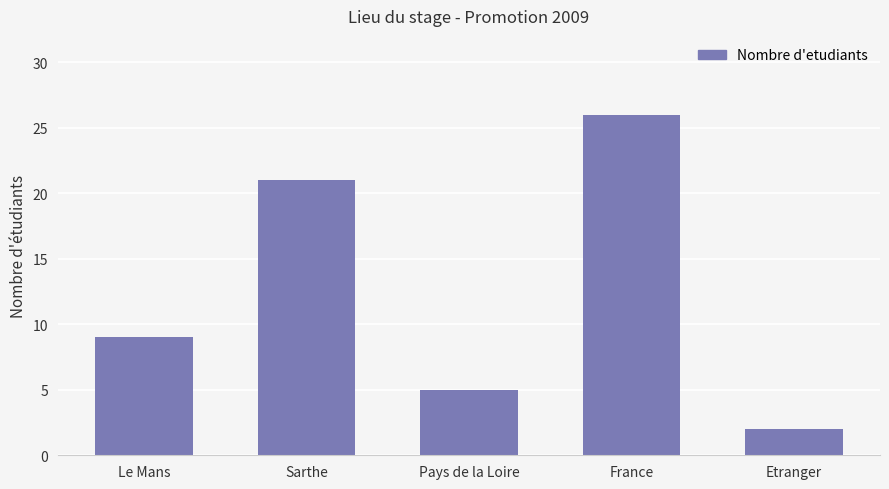

What is the change in value from Le Mans to France?

+17